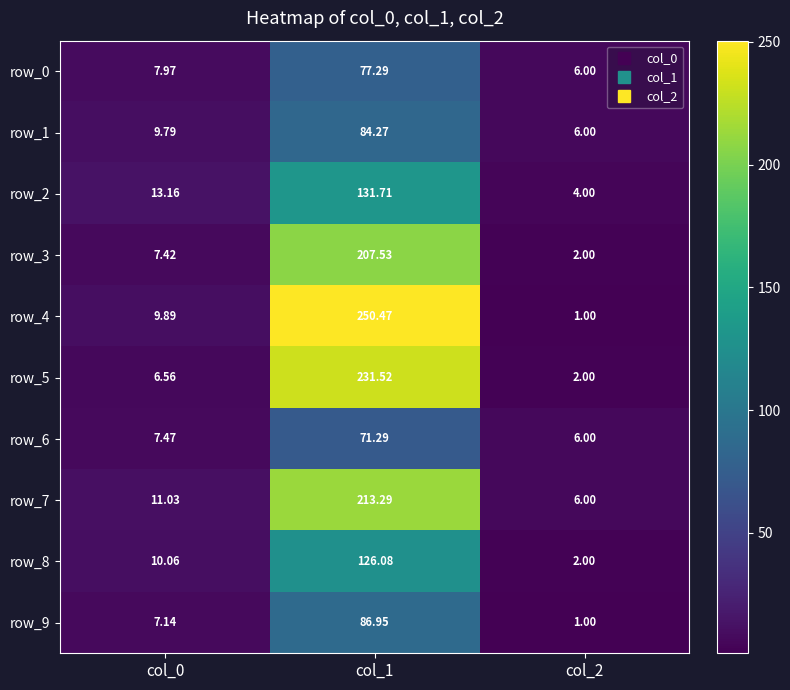

Is the value of row_2 at col_0 greater than the value of row_8 at col_1?

No